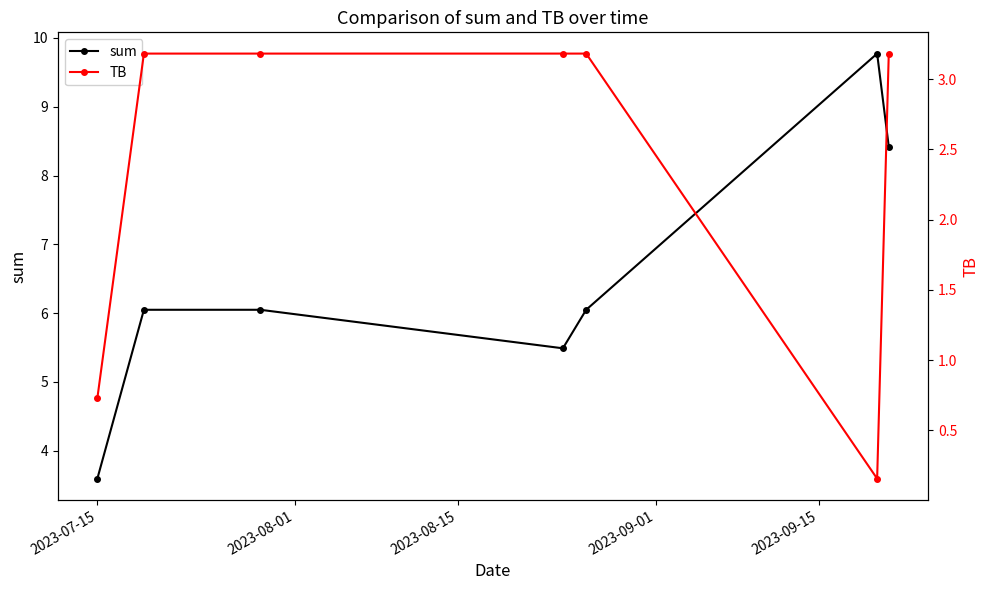

Does the chart have visible grid lines?

No